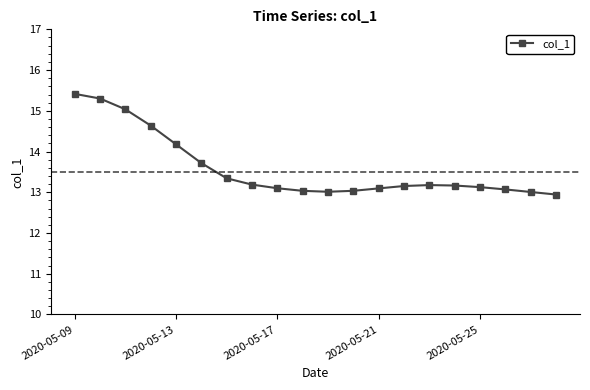

What is the value of the 14th point from the left?

13.2